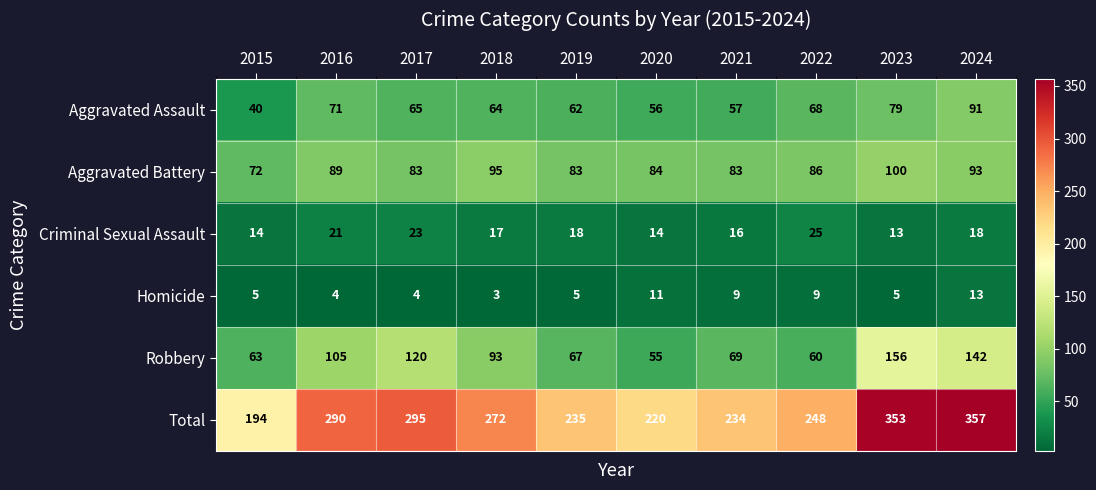

What is the difference between the maximum and minimum values in the Robbery series?

101